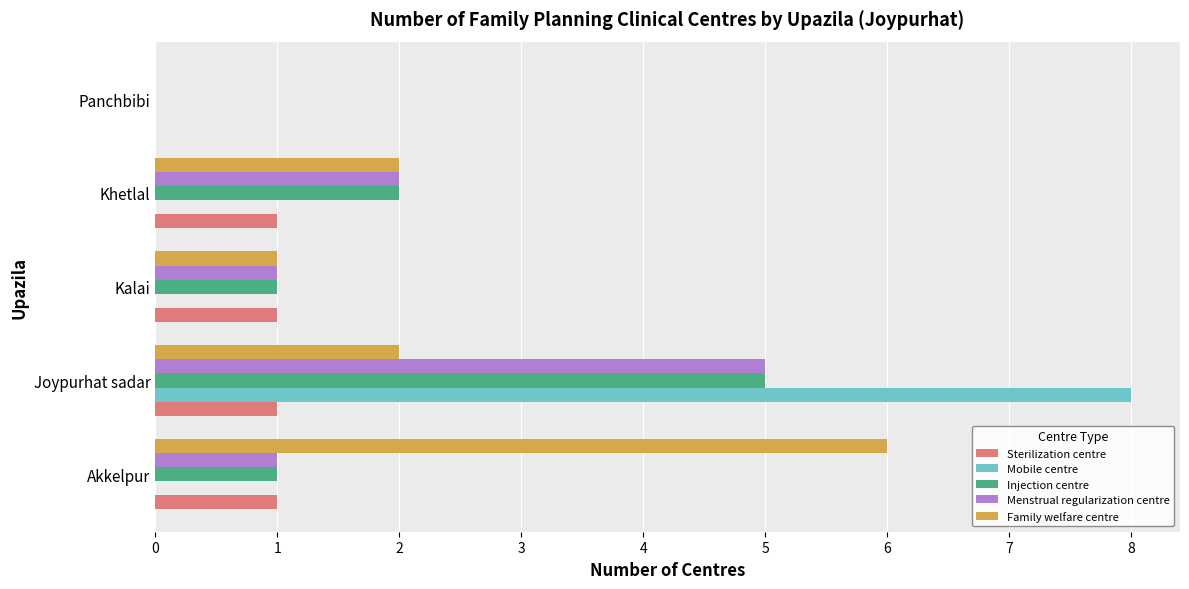

True or false: Menstrual regularization centre has a value of 2 at Kalai.

False